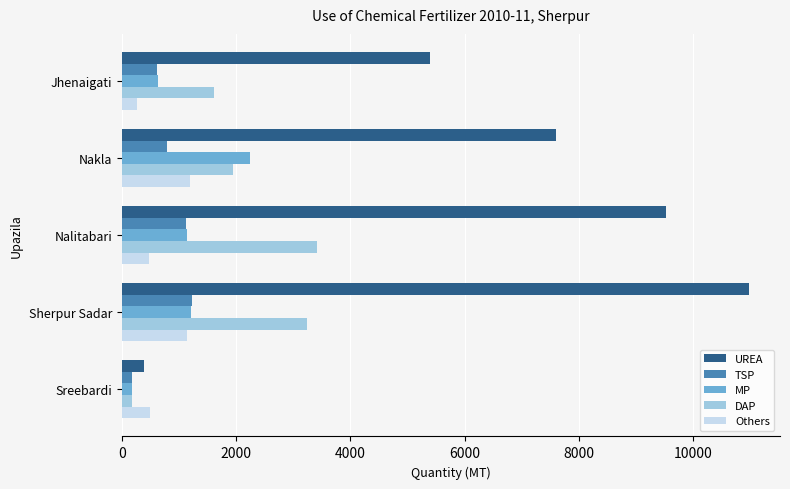

What is the sum of all DAP values?

10403